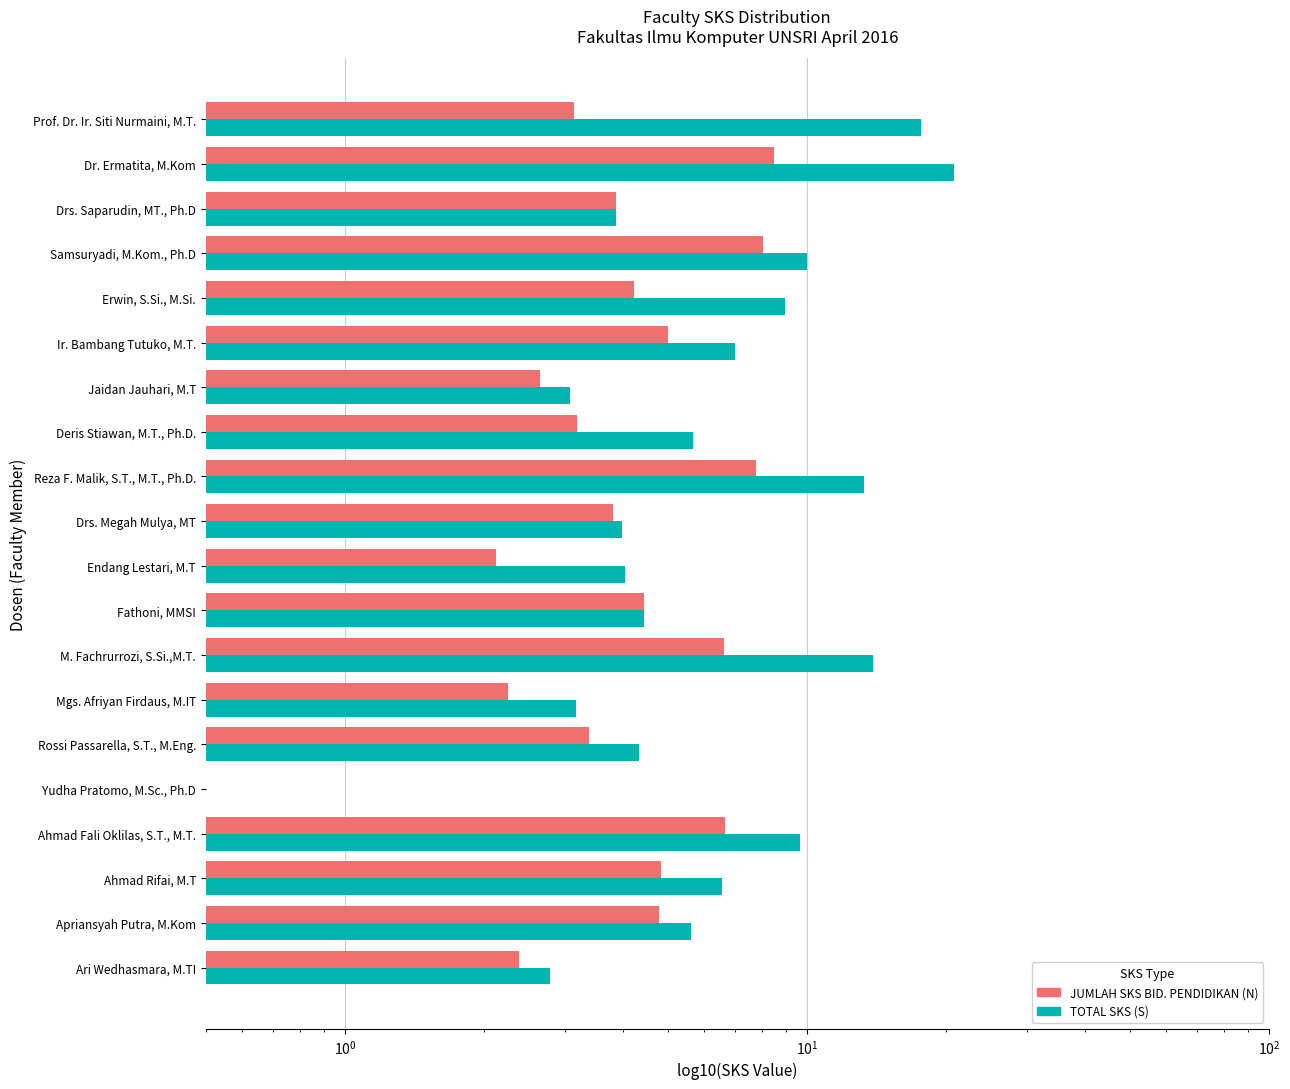

Does the chart contain any negative values?

No